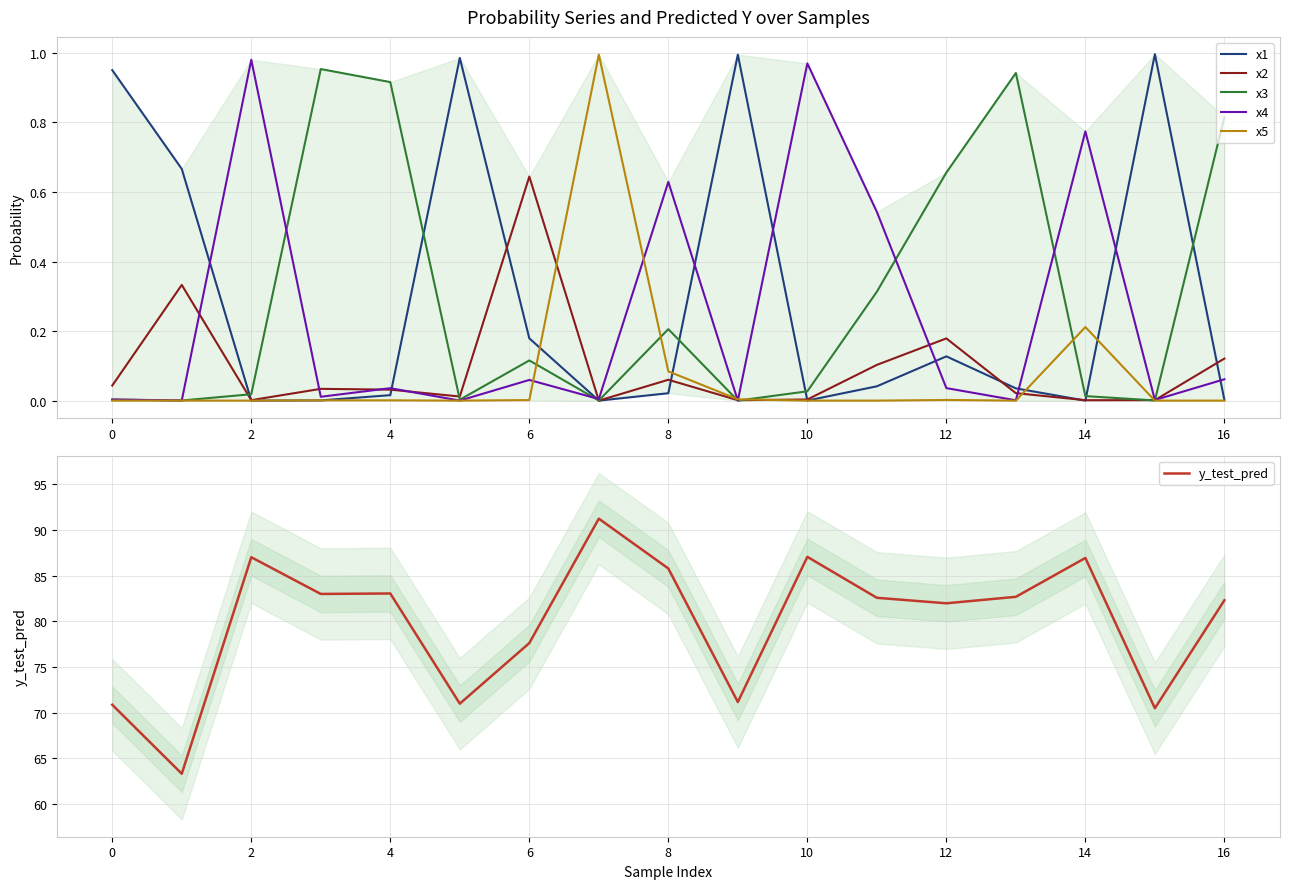

True or false: y_test_pred has a value of 136.0 at 6.

False